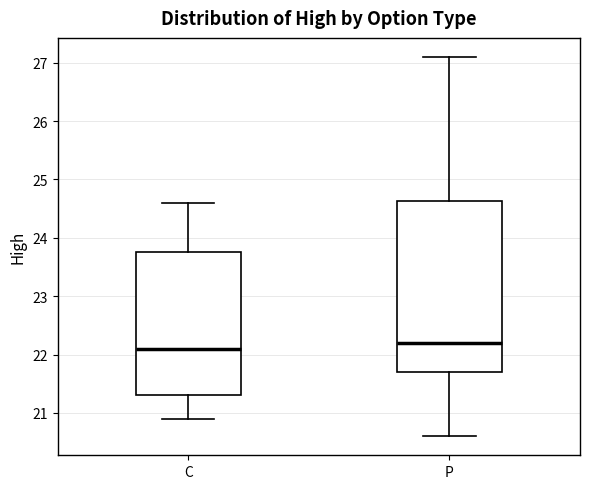

Which box is the tallest, from its lower edge to its upper edge?

P